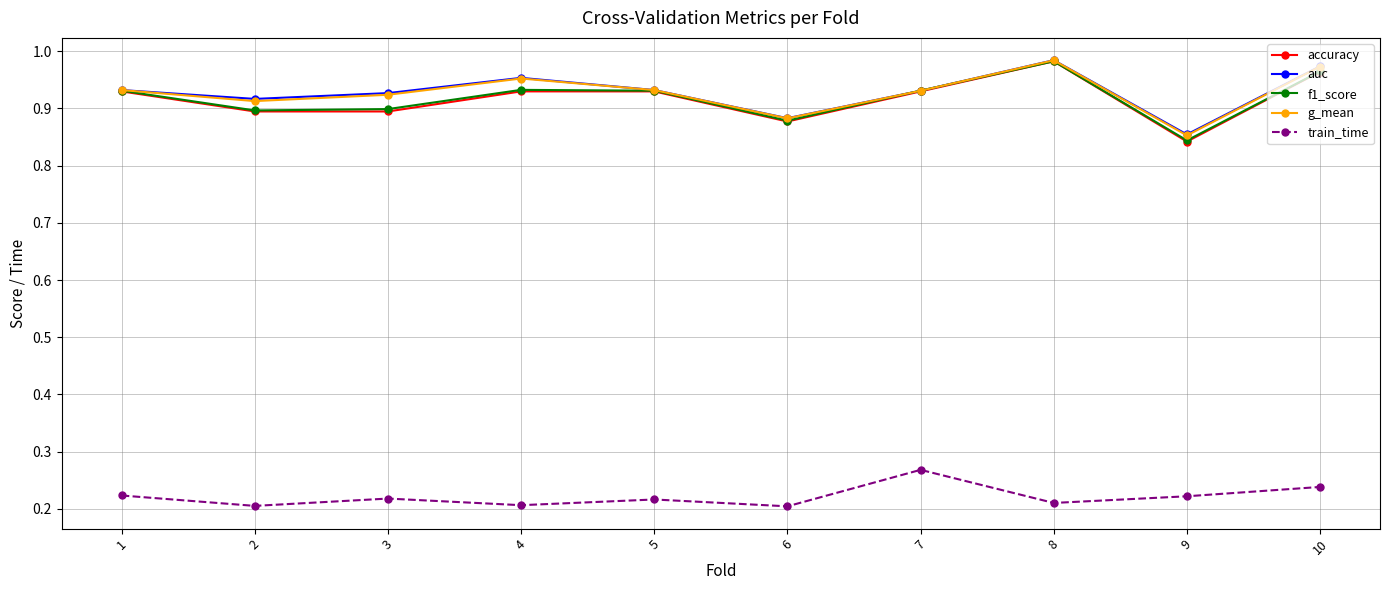

The value of auc at 8 is 1.7. True or false?

False